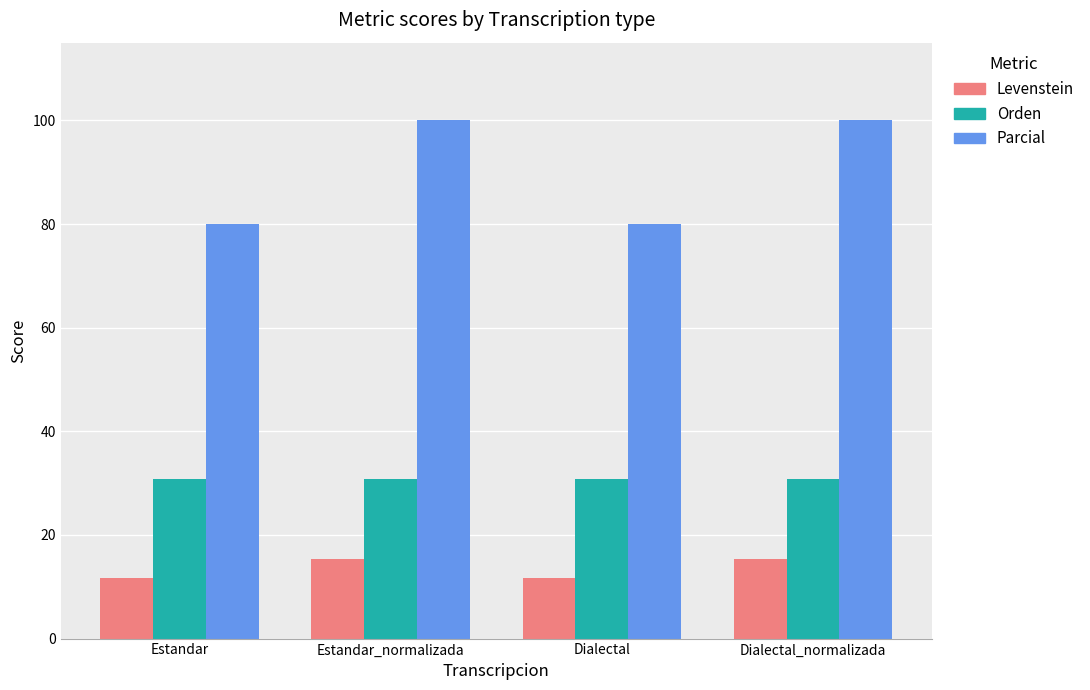

The Orden series shows 18.2 at Dialectal. True or false?

False